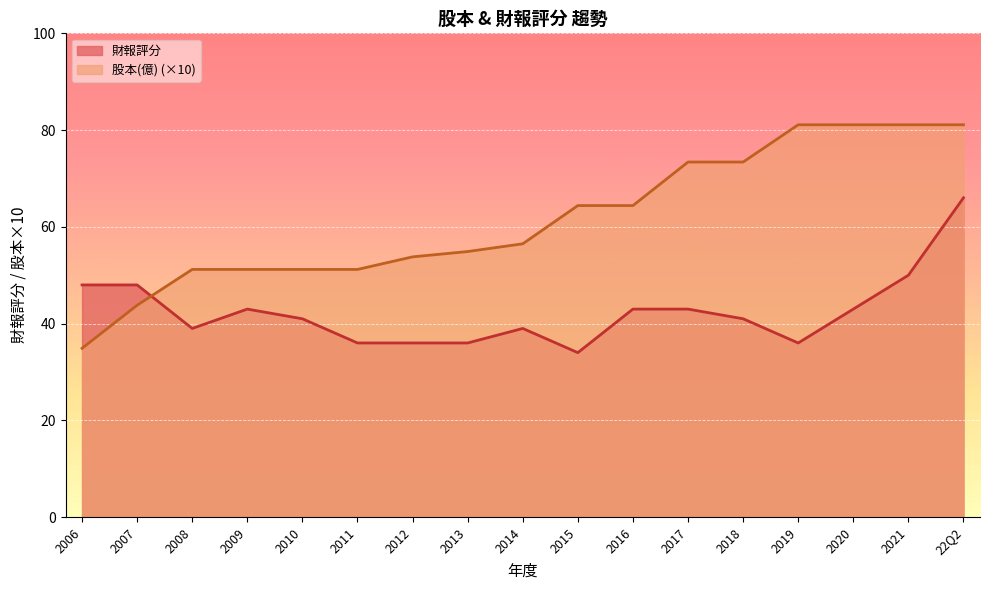

What is the value of the 財報評分 (line) point at the 11th from the left?

43.0